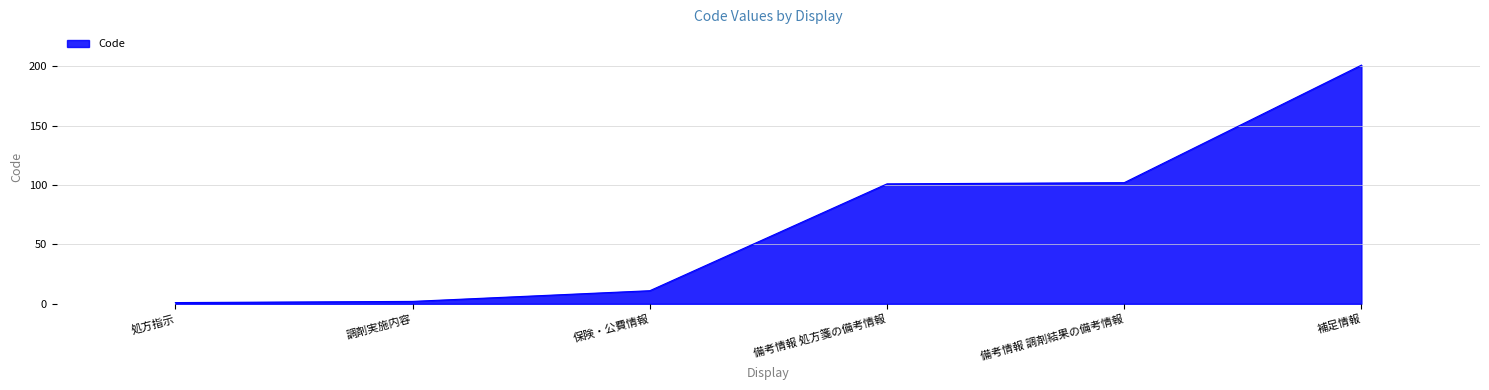

What is the average value?

70